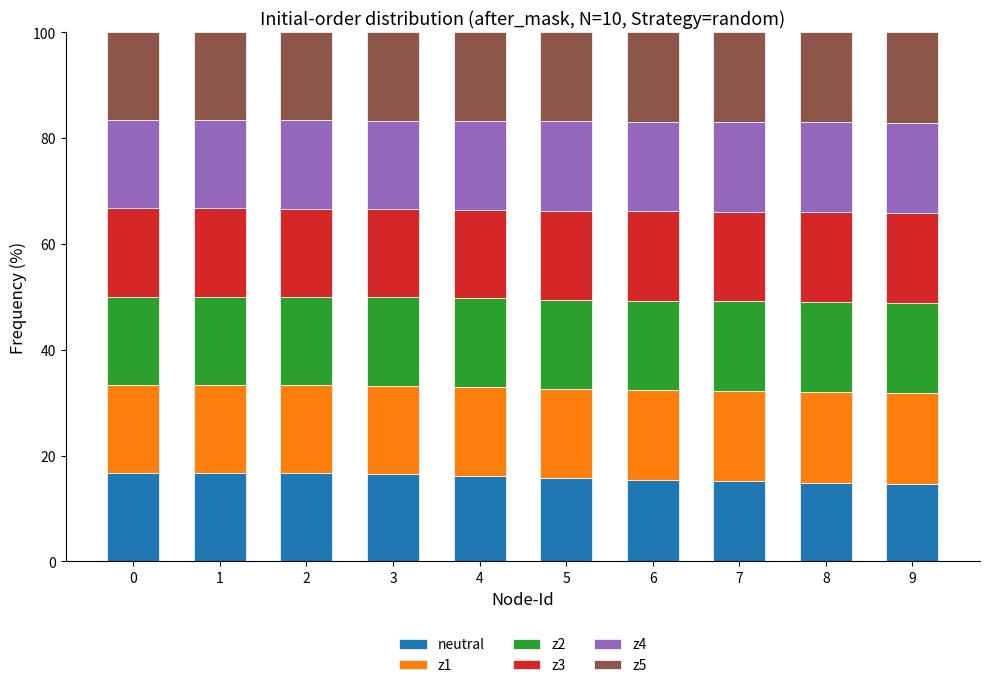

The neutral series shows 15.5 at 6. True or false?

True